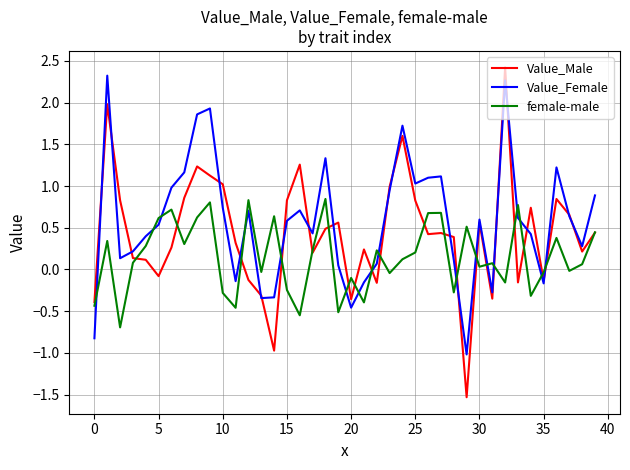

True or false: female-male and Value_Female intersect in this chart.

True